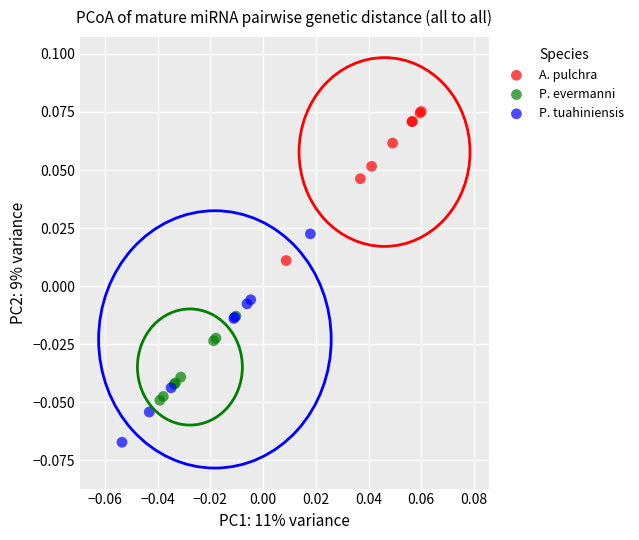

Which series contains the lowest Y value?

P. tuahiniensis